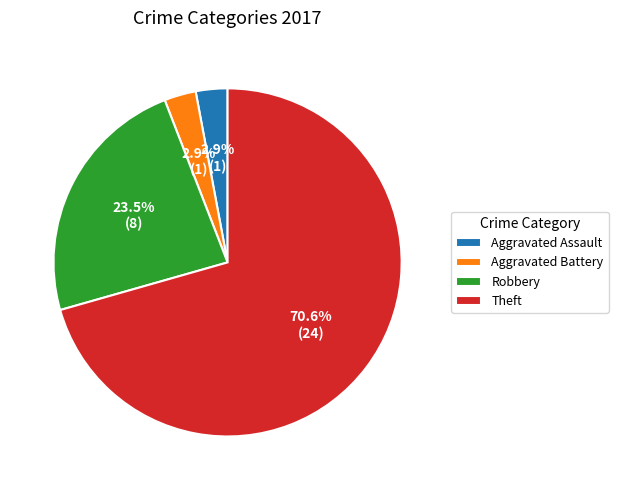

Does Theft represent more than half of the total?

Yes